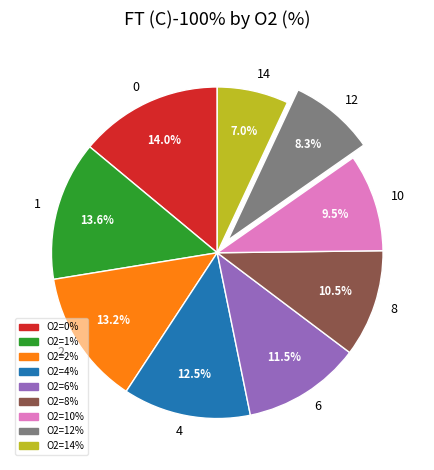

Which slice is the smallest?

14